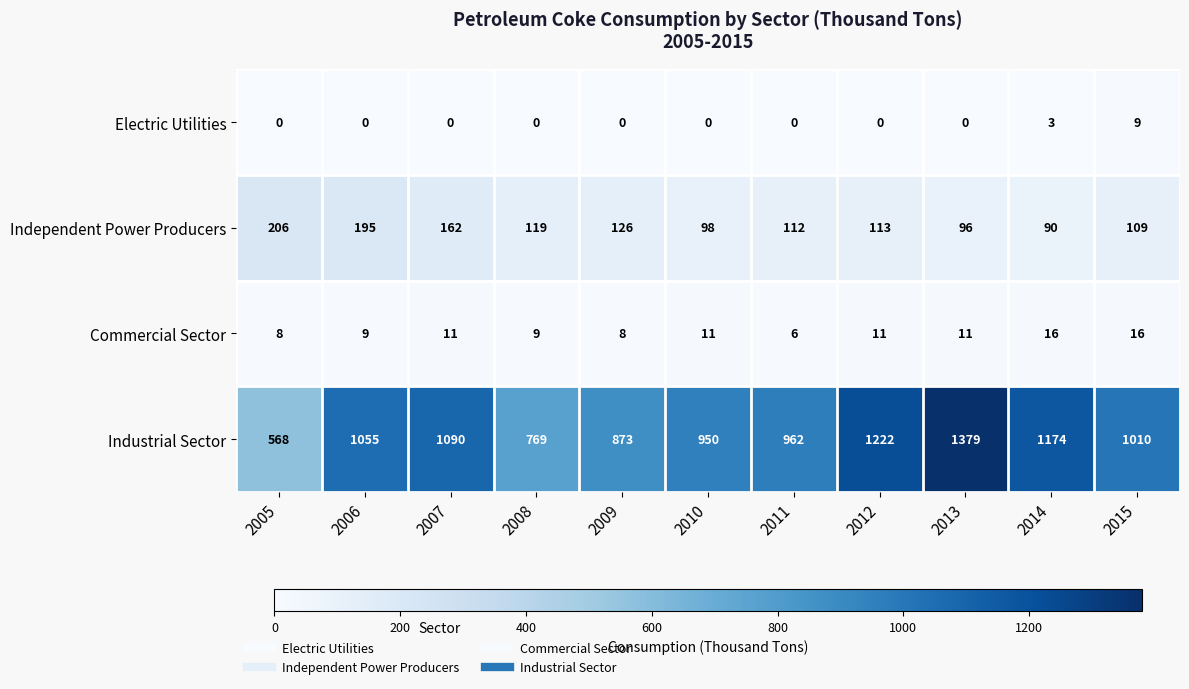

What is the difference between the maximum and minimum values in the Electric Utilities series?

9